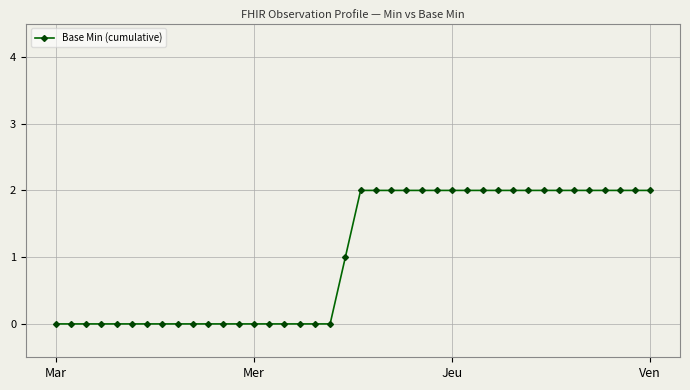

What is the sum of all values?

41